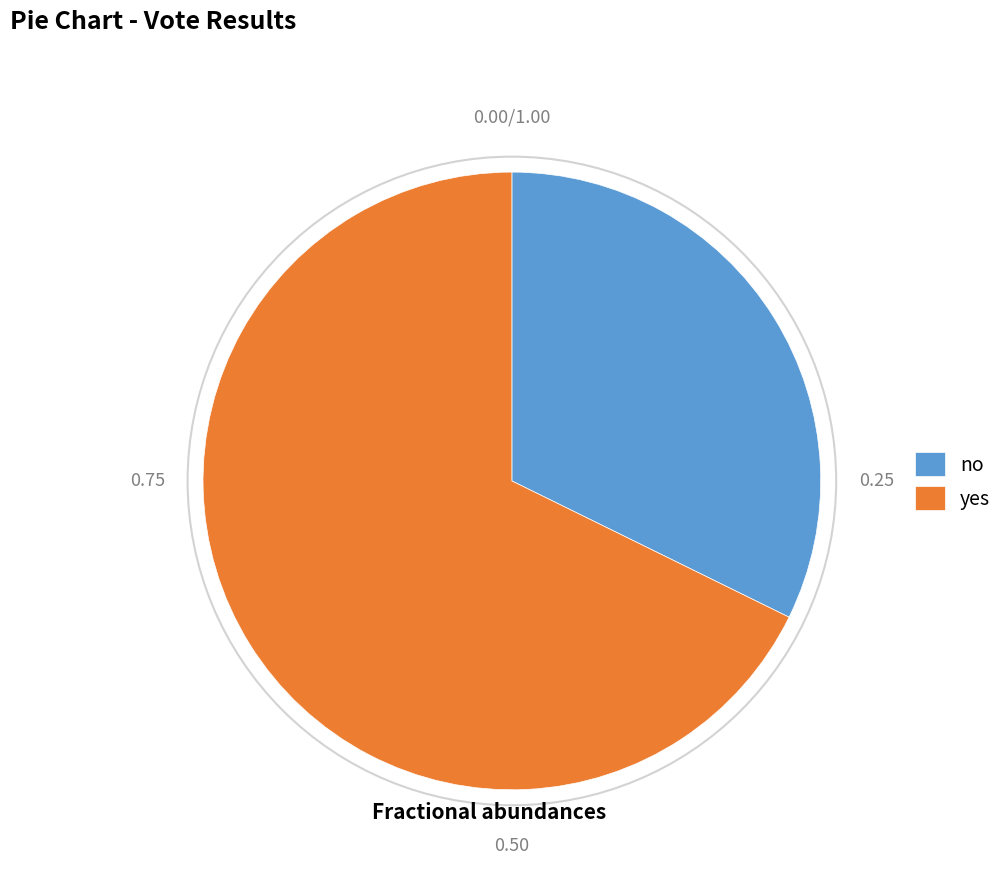

Rank the categories by value from lowest to highest.

no, yes